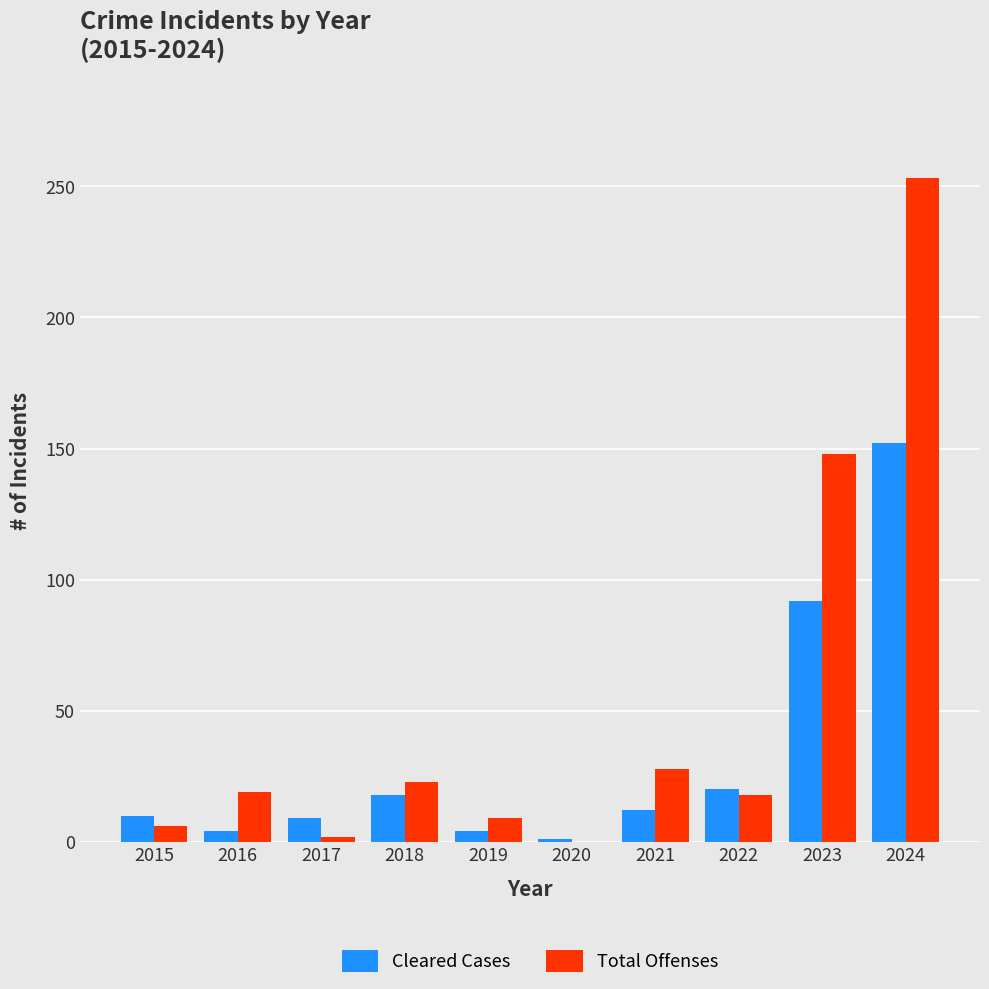

Which series has the widest spread of values?

Total Offenses